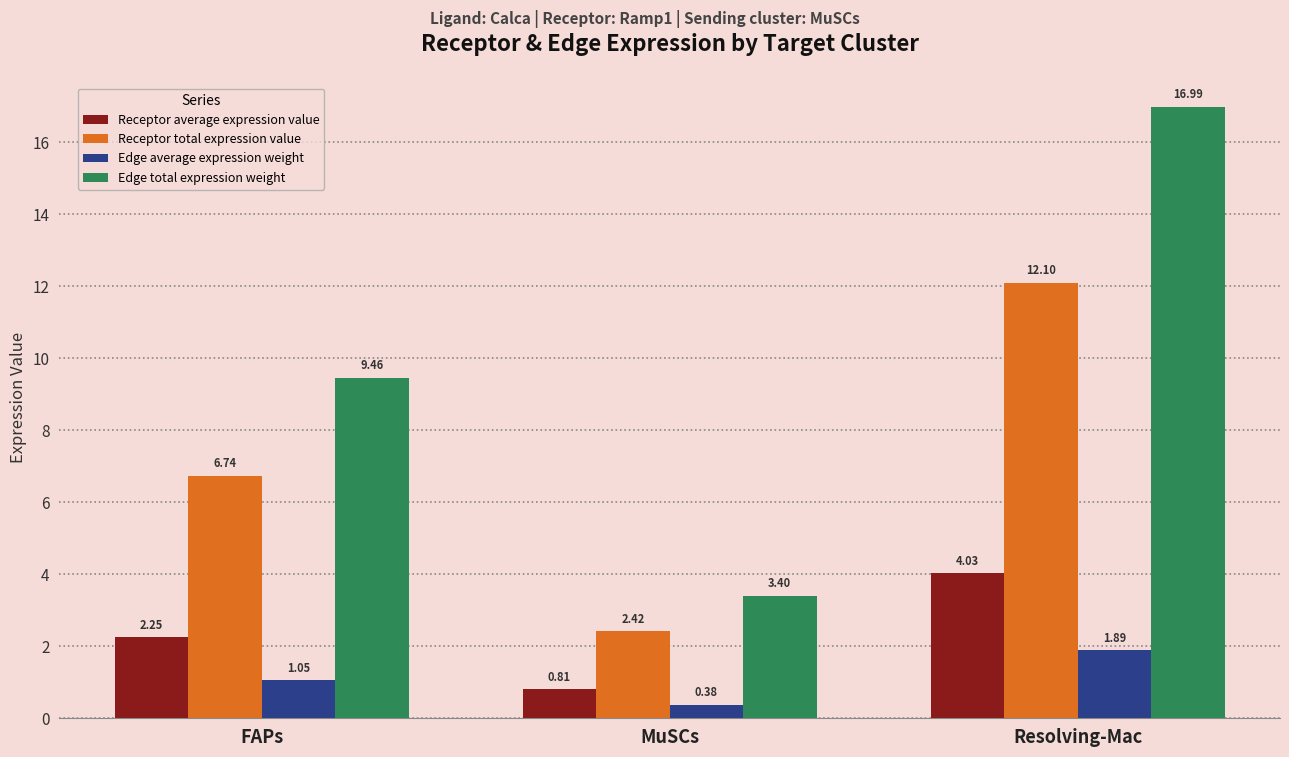

The value of Receptor total expression value at Resolving-Mac is 16.9. True or false?

False